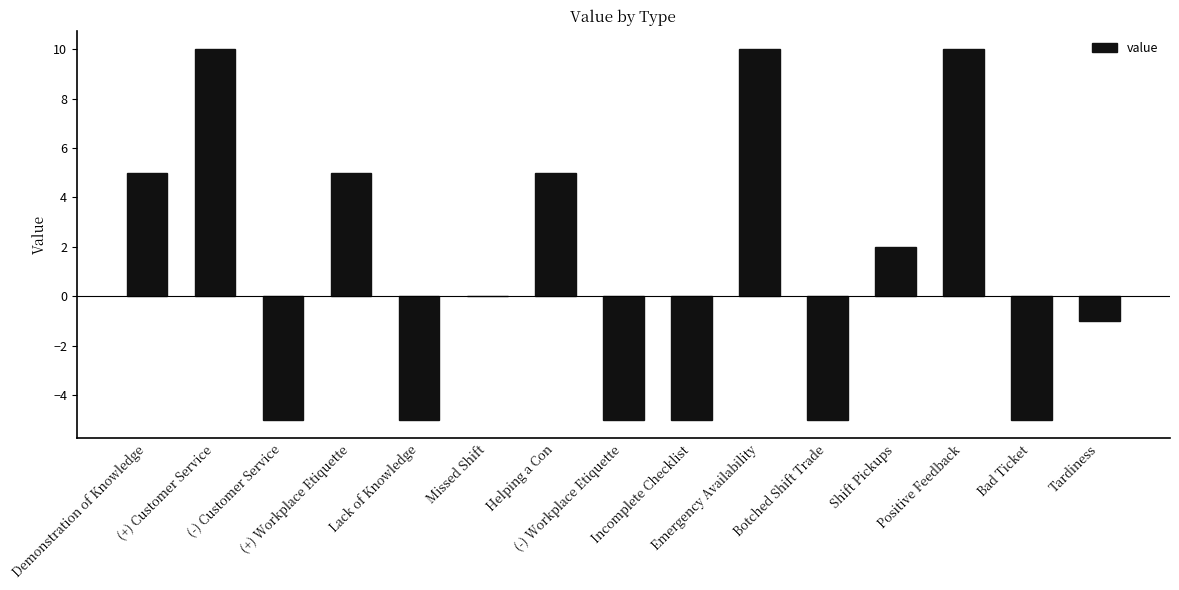

What is the maximum value shown in the chart?

10